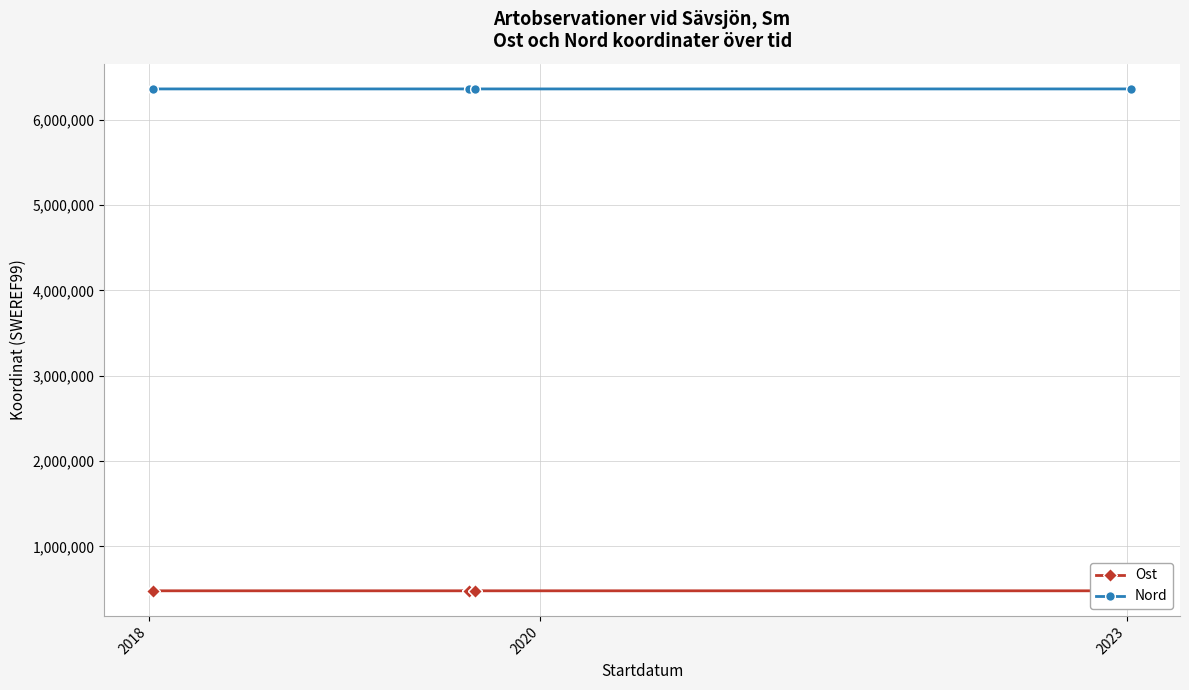

How many series are shown in this chart?

2